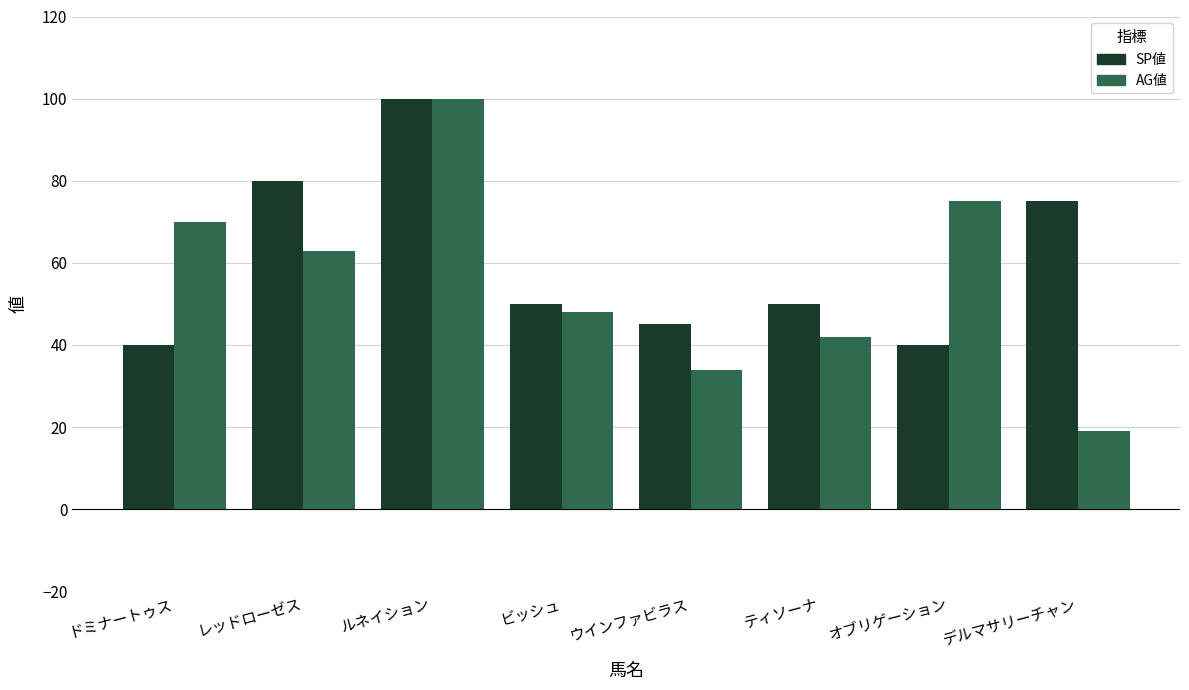

What is the total value across all series at ドミナートゥス?

110